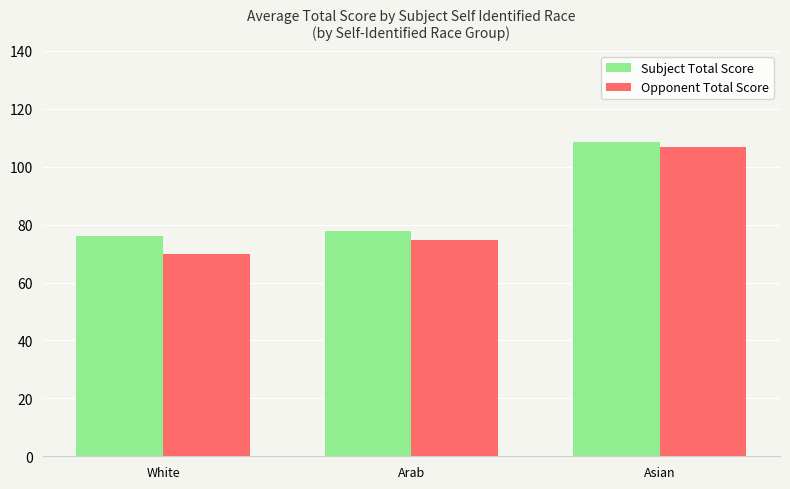

What is the average value of the Subject Total Score series?

87.5